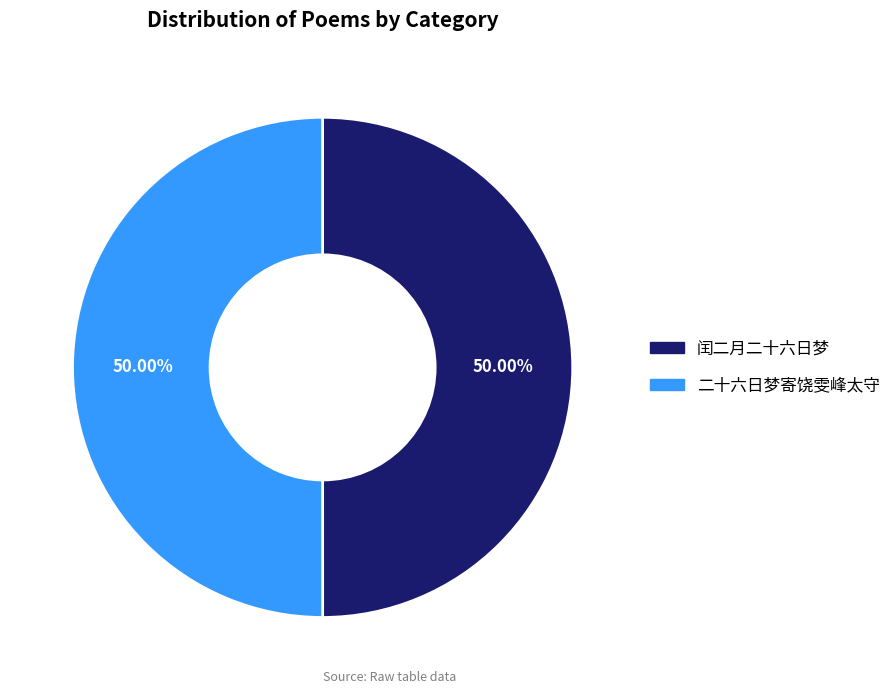

Do 闰二月二十六日梦 and 二十六日梦寄饶雯峰太守 together represent more than half of the pie?

Yes